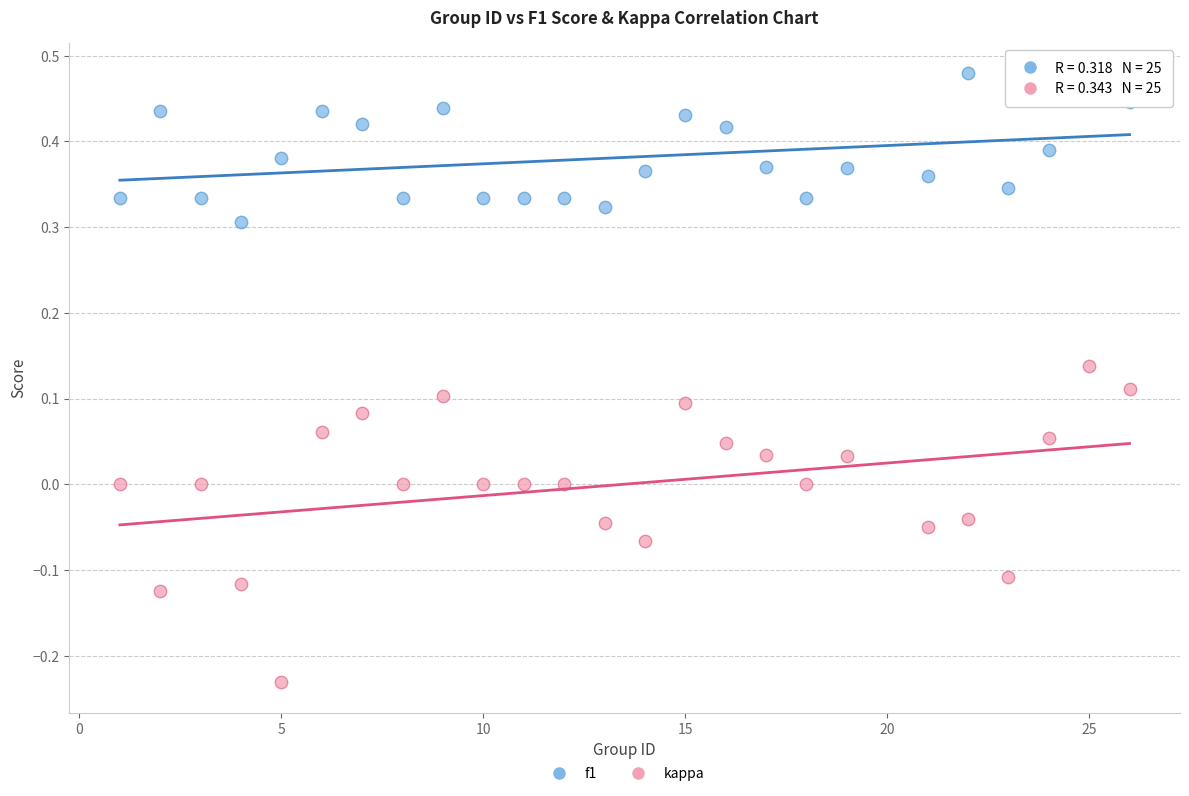

Which series reaches the minimum Y coordinate?

kappa